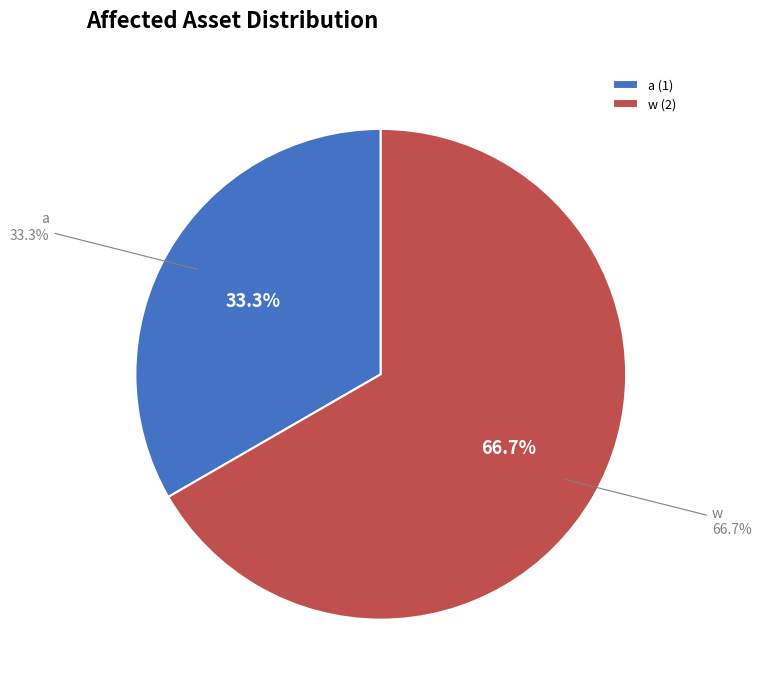

What is the largest slice in the pie chart?

w